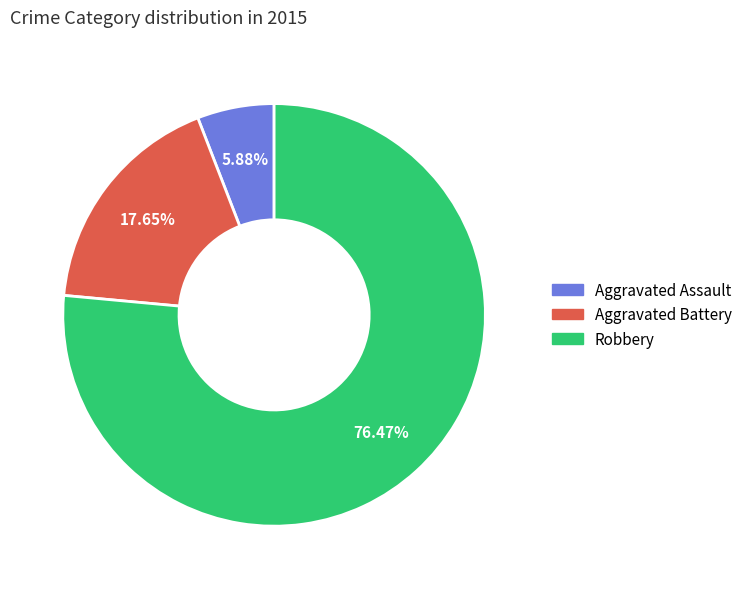

What percentage is the Aggravated Assault slice, to the nearest percent?

6%